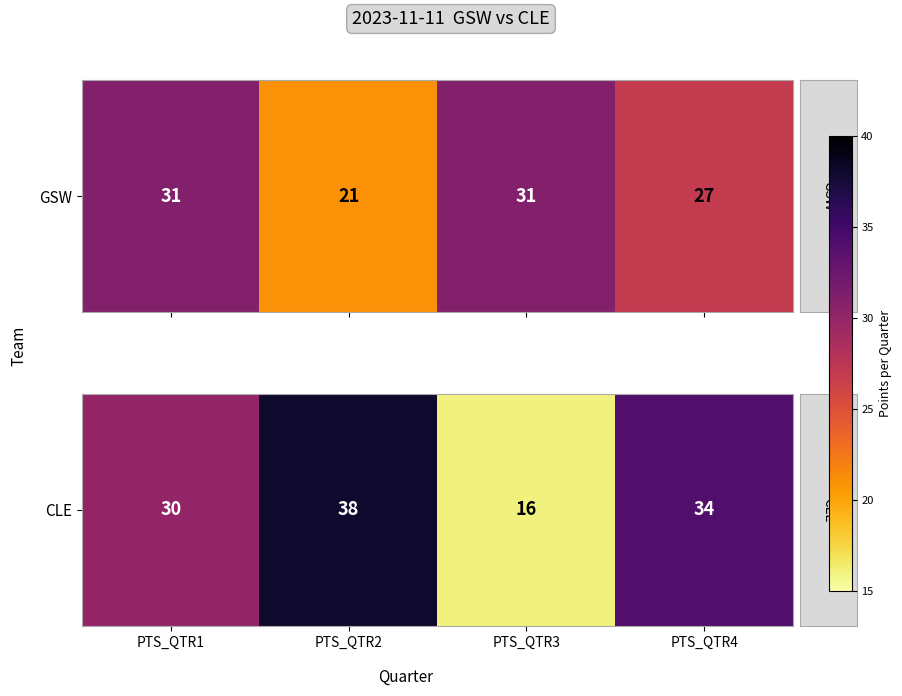

Rank the categories by value from highest to lowest.

PTS_QTR2, PTS_QTR4, PTS_QTR1, PTS_QTR3